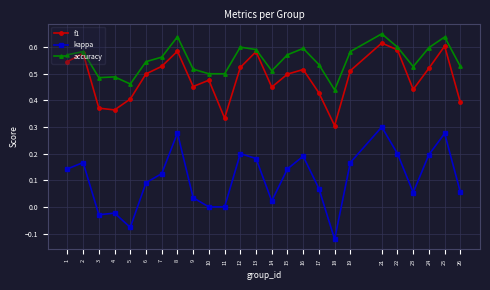

True or false: kappa and f1 cross at least once.

False